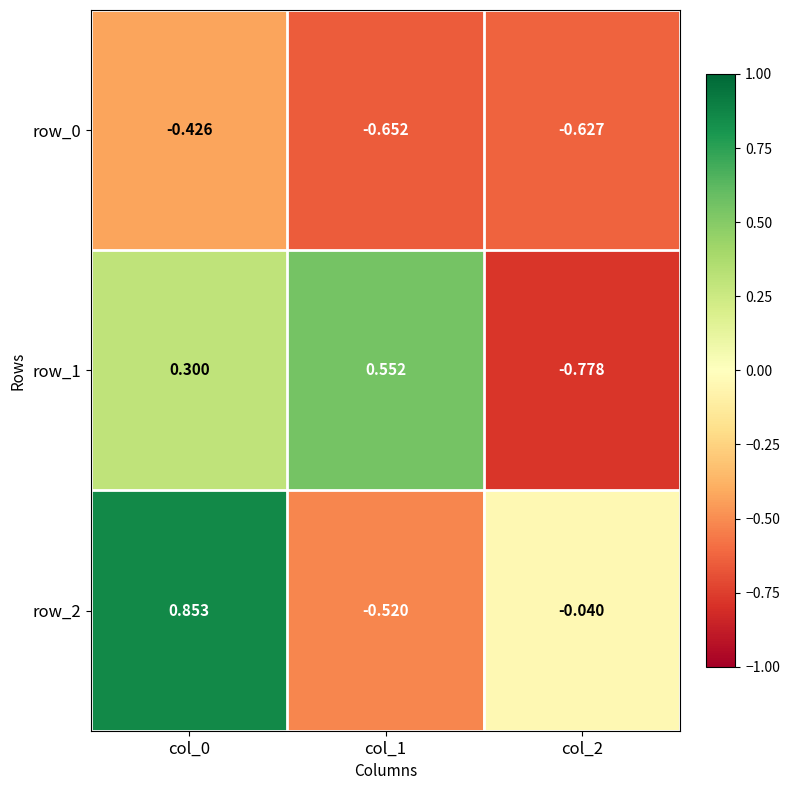

How many positive values does the row_2 series have?

1